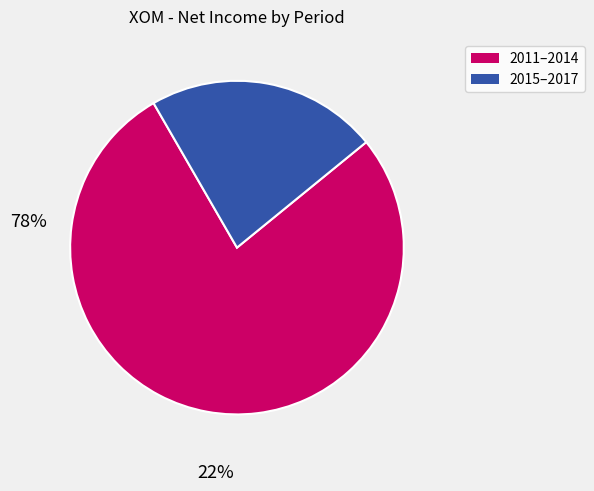

Is there any slice that represents more than half of the pie?

Yes